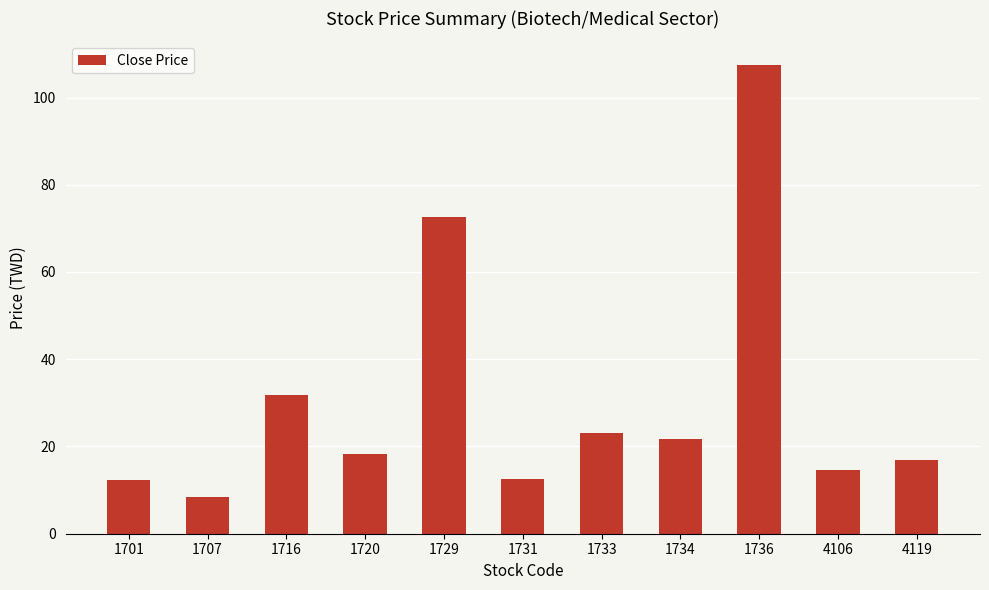

What is the difference between the values at 1734 and 1701?

9.4